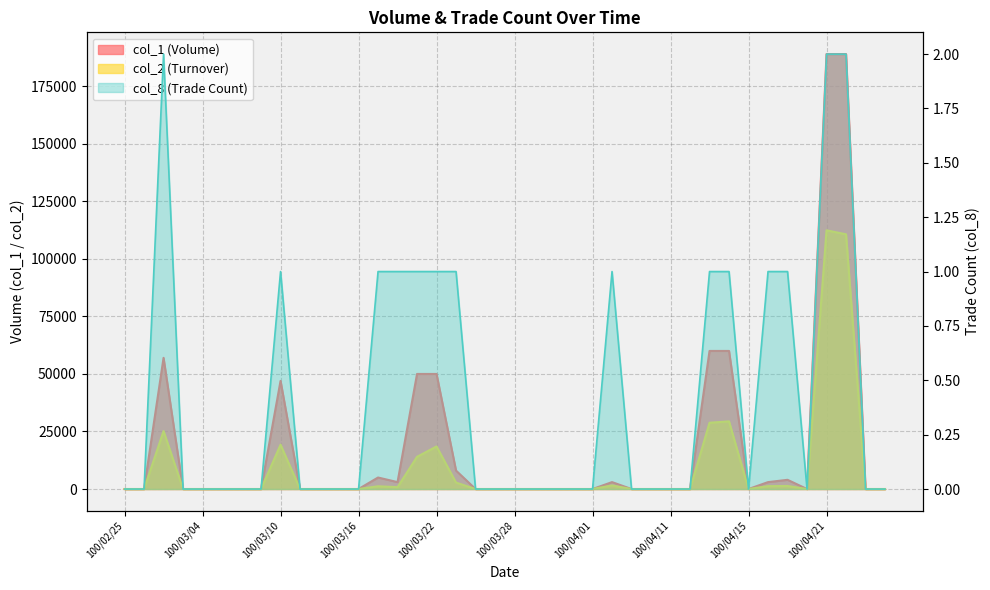

True or false: col_2 has a value of 0 at 100/03/08.

True